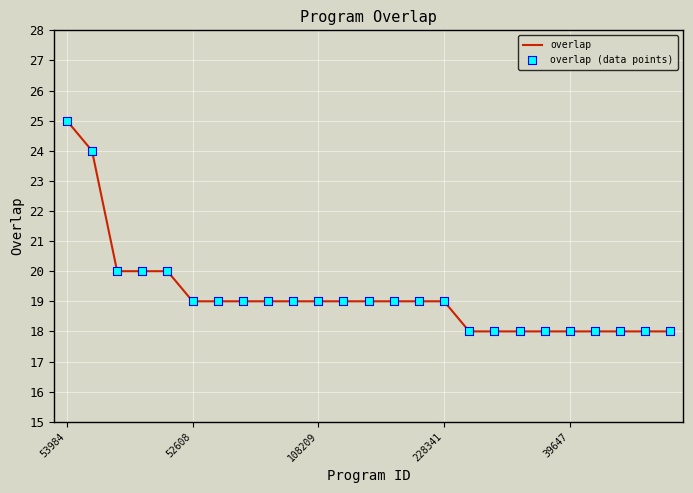

What is the minimum value shown in the chart?

18